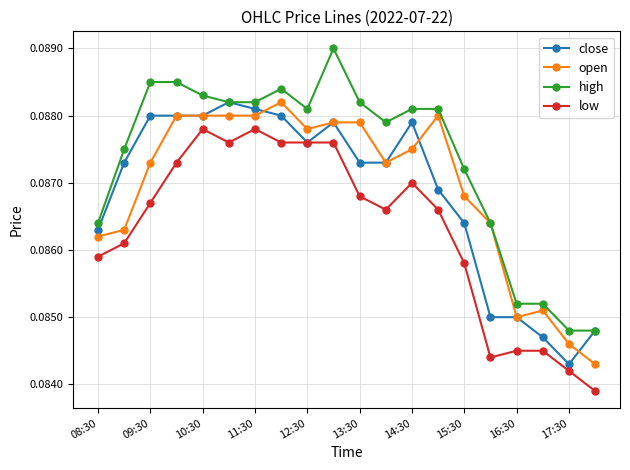

True or false: high and low cross at least once.

False